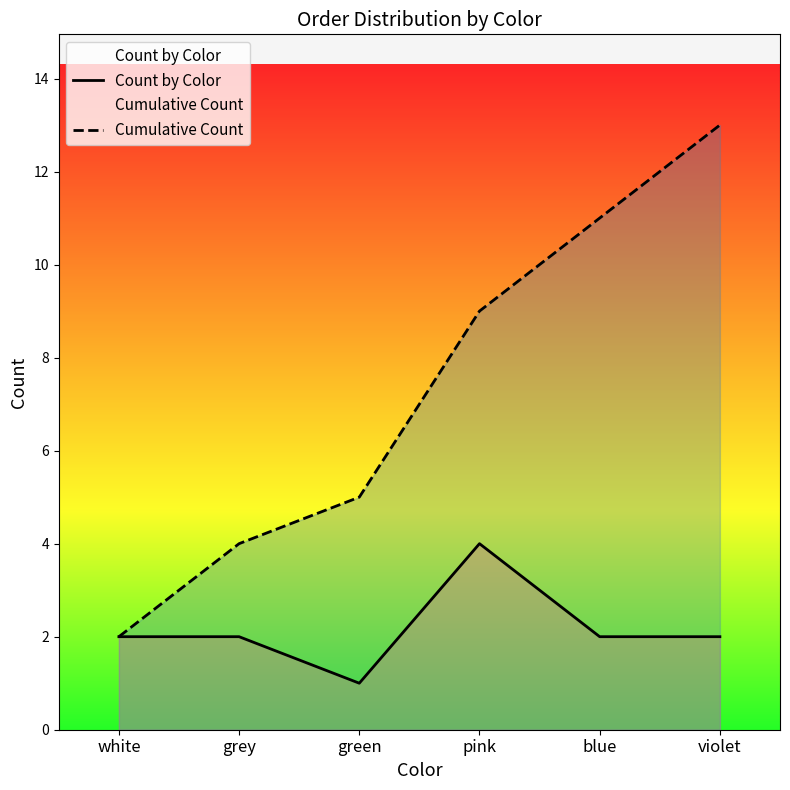

Reading left to right, extract all data points from this chart.

Count by Color: 2	2	1	4	2	2
Cumulative Count: 2	4	5	9	11	13